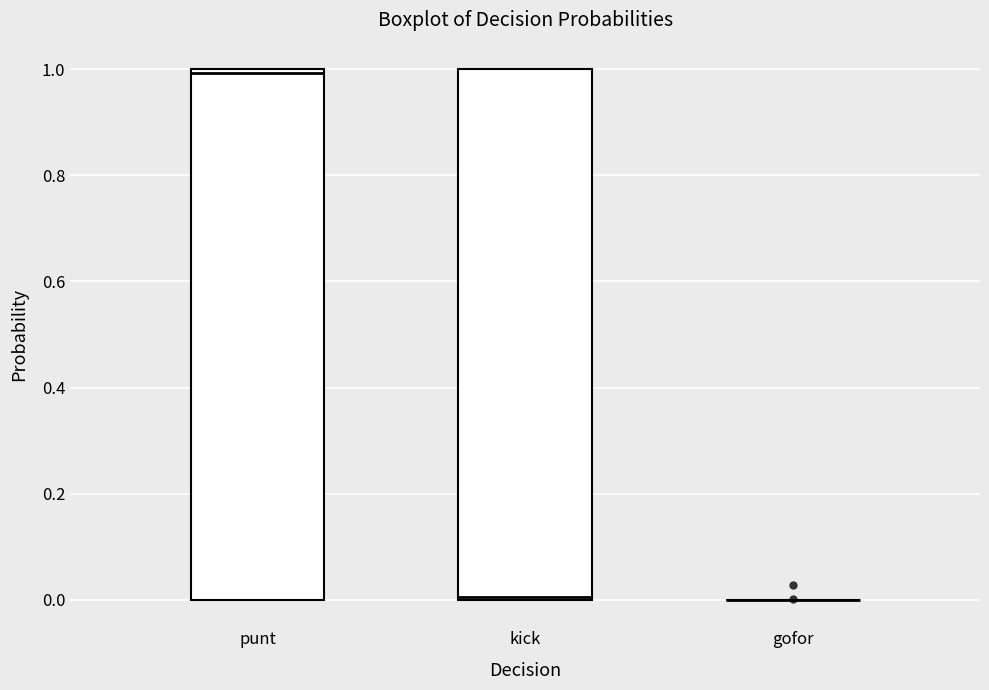

Reading left to right, read every box against the y-axis: the position of its median line, the range the box covers, and the ends of its whiskers. The values are not printed on the chart, so give them approximately, as read against the axis.

punt: median 1 (just below the box's upper edge), box 0 to 1, whiskers 0 to 1
kick: median 0, box 0 to 1, whiskers 0 to 1
gofor: box collapsed to a line at 0, whiskers 0 to 0